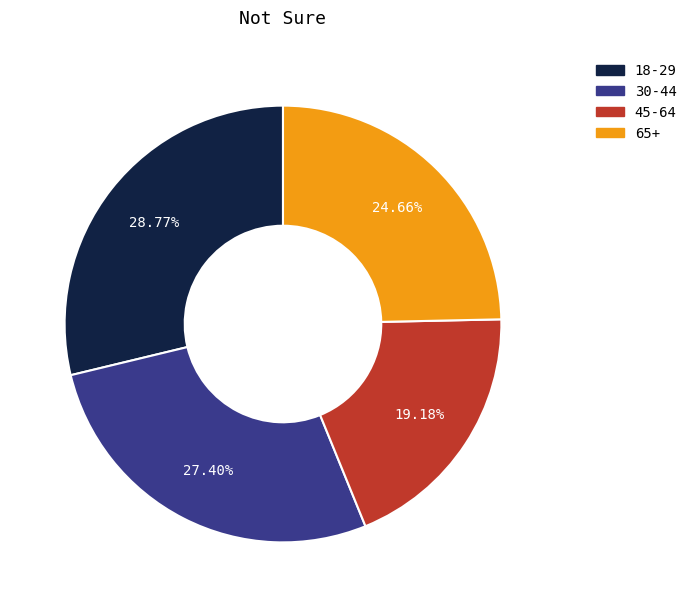

Rank the categories by value from lowest to highest.

45-64, 65+, 30-44, 18-29